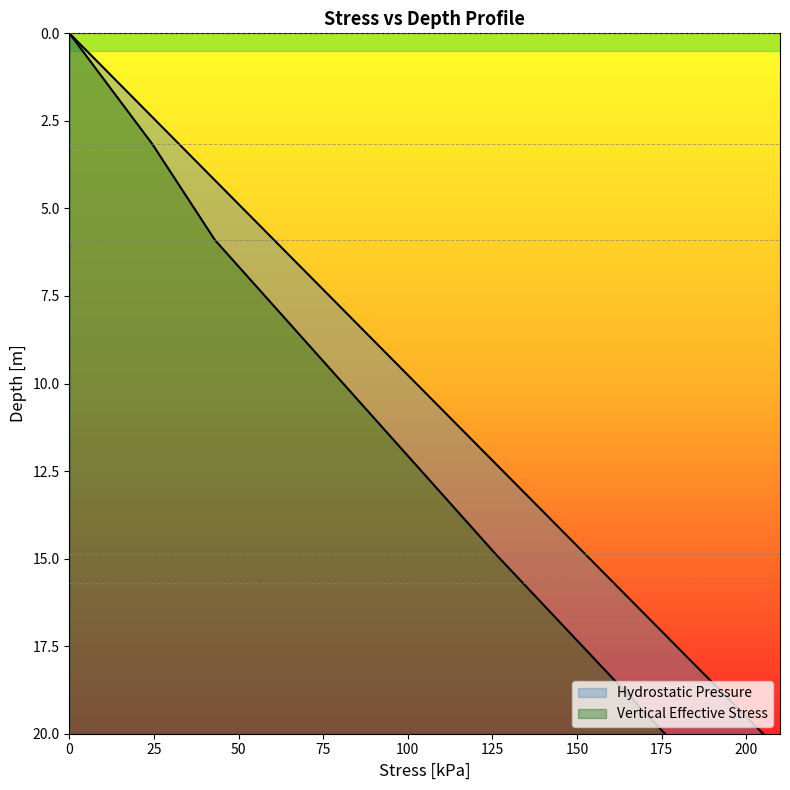

How many data points in Hydrostatic Pressure are less than 14?

5